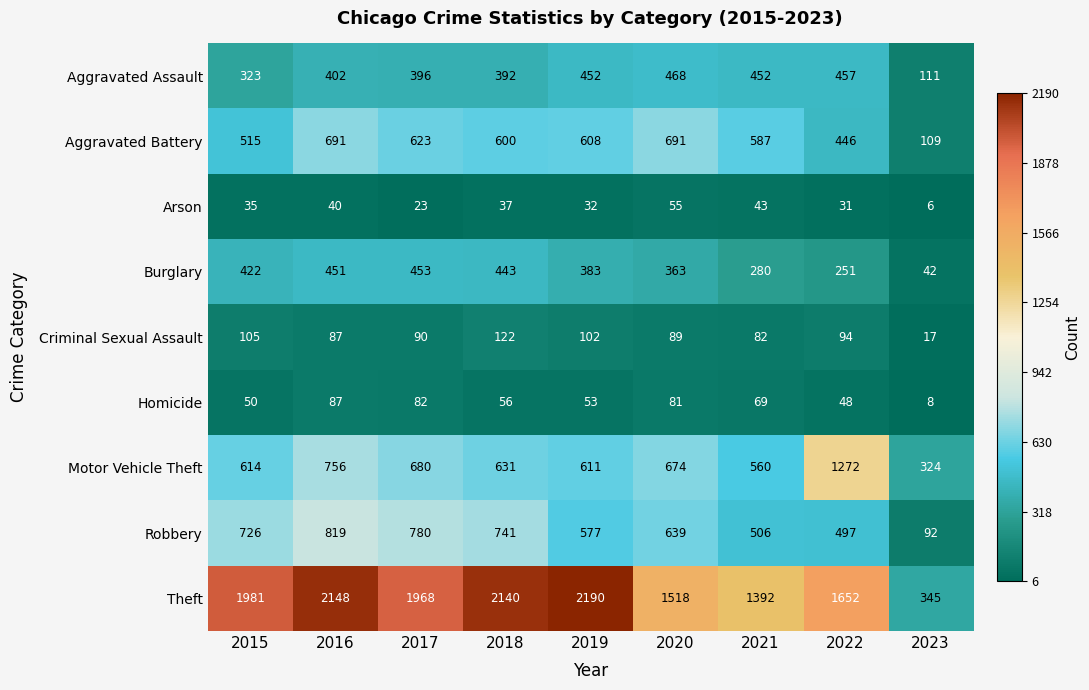

At how many categories does at least one series exceed 1035?

8